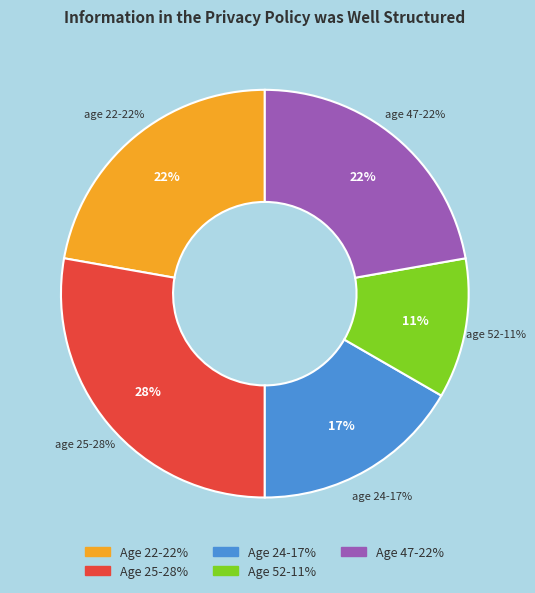

Does any single category account for the majority?

No